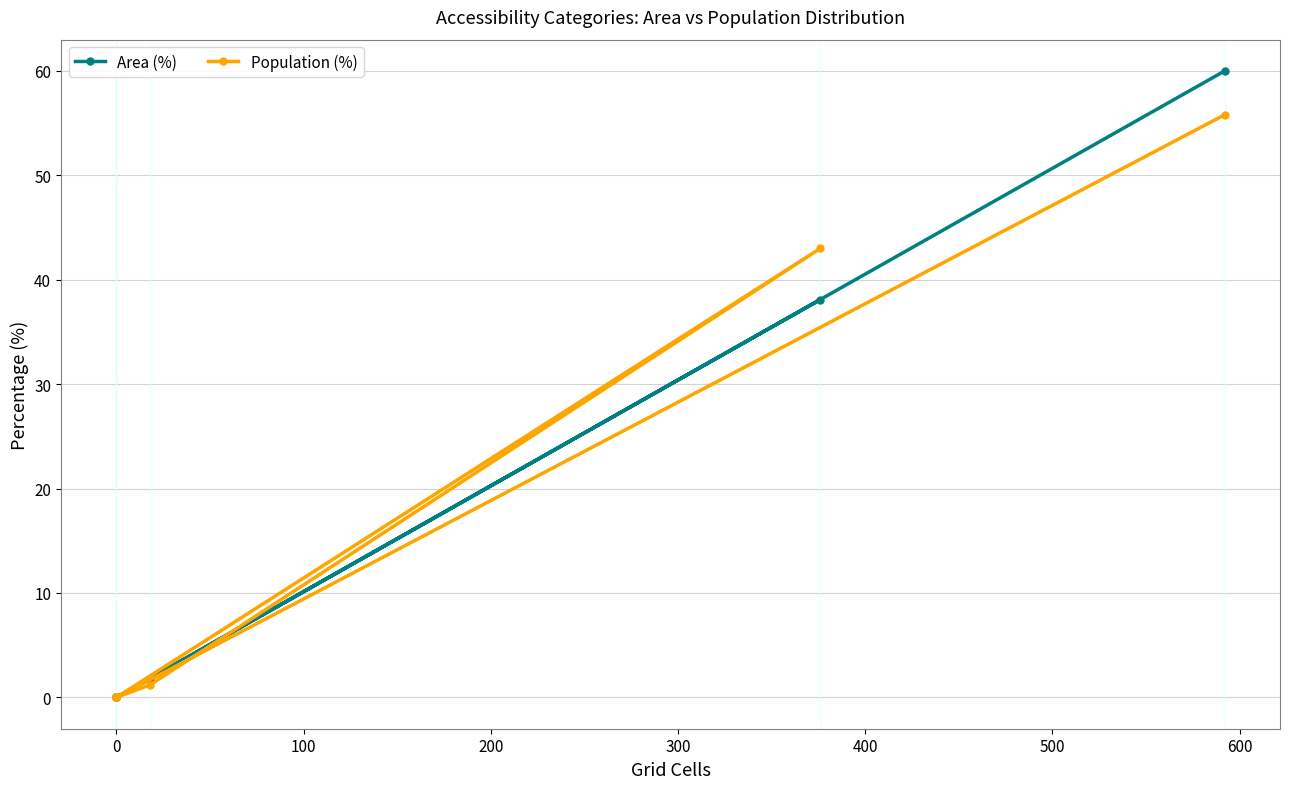

Does the chart have visible grid lines?

Yes